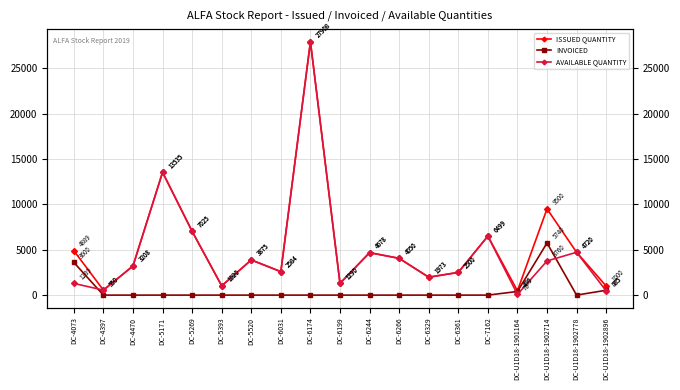

What is the difference between the ISSUED QUANTITY values at DC-4470 and DC-4397?

2658